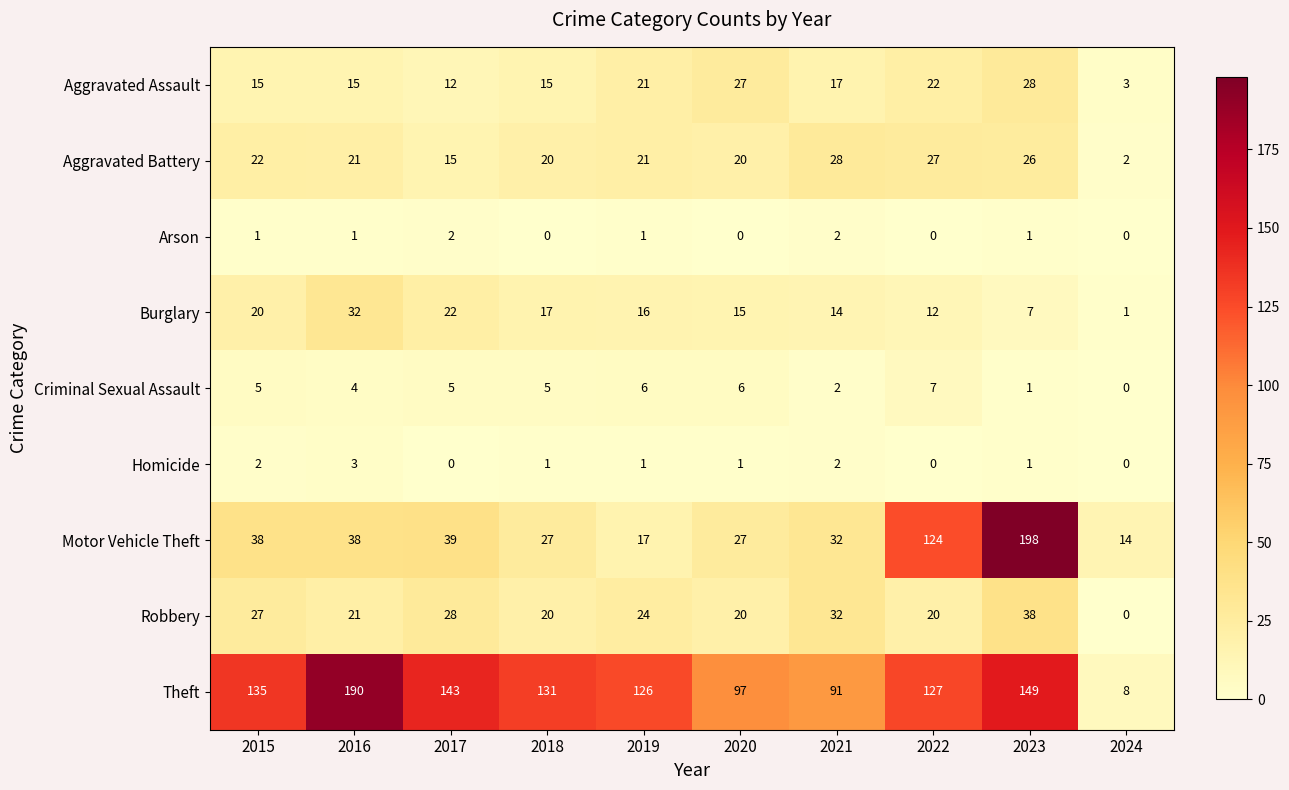

The Theft series shows 56 at 2019. True or false?

False